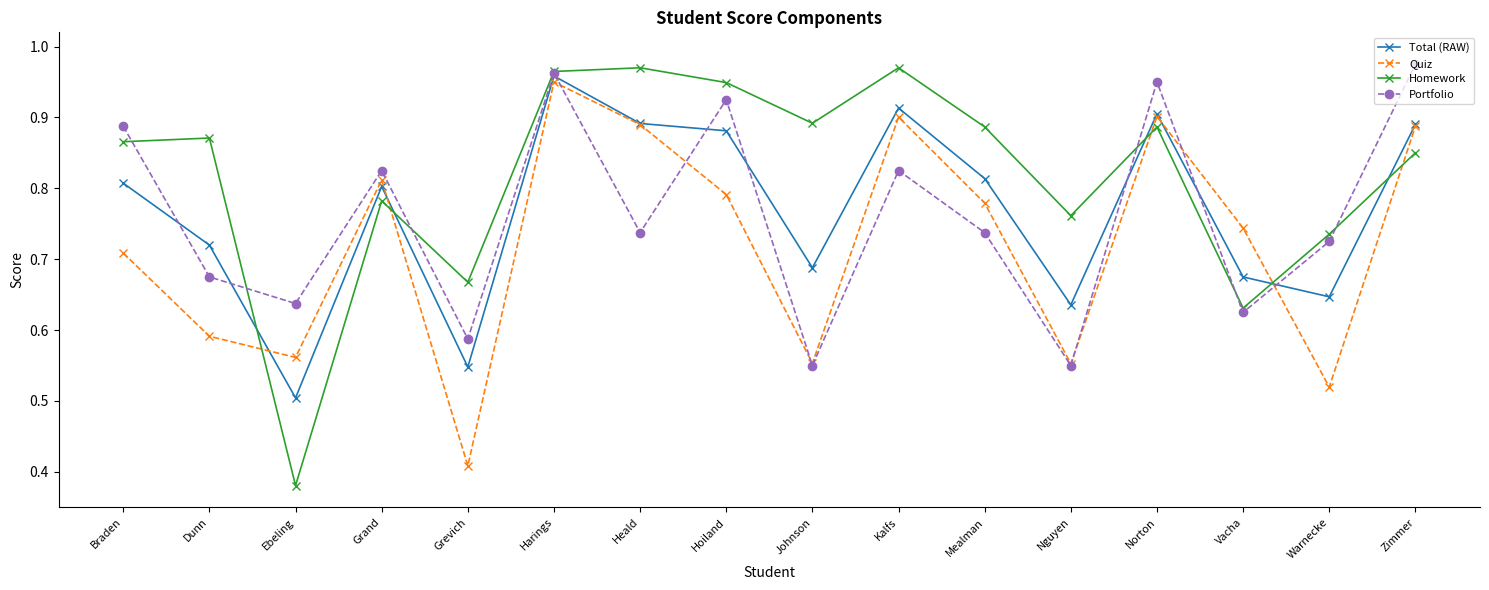

What is the label of the 1st point from the left?

Braden